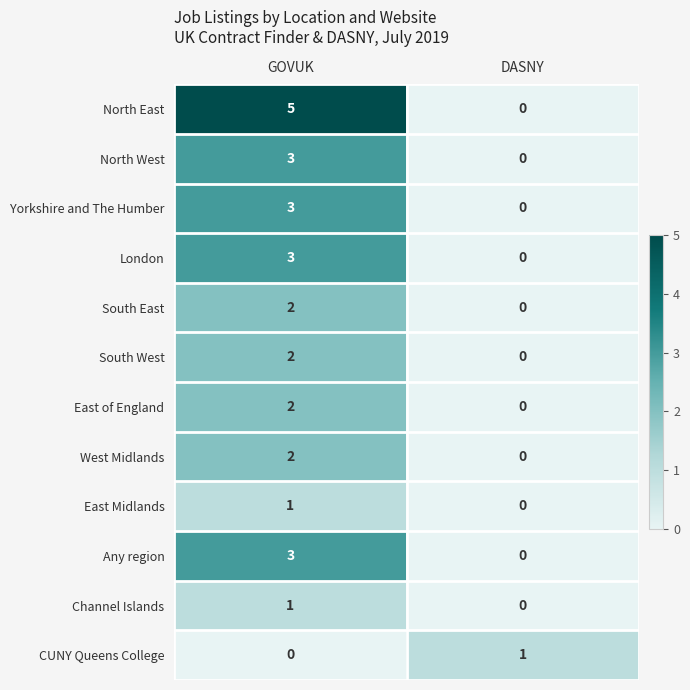

The North West series shows 3 at GOVUK. True or false?

True